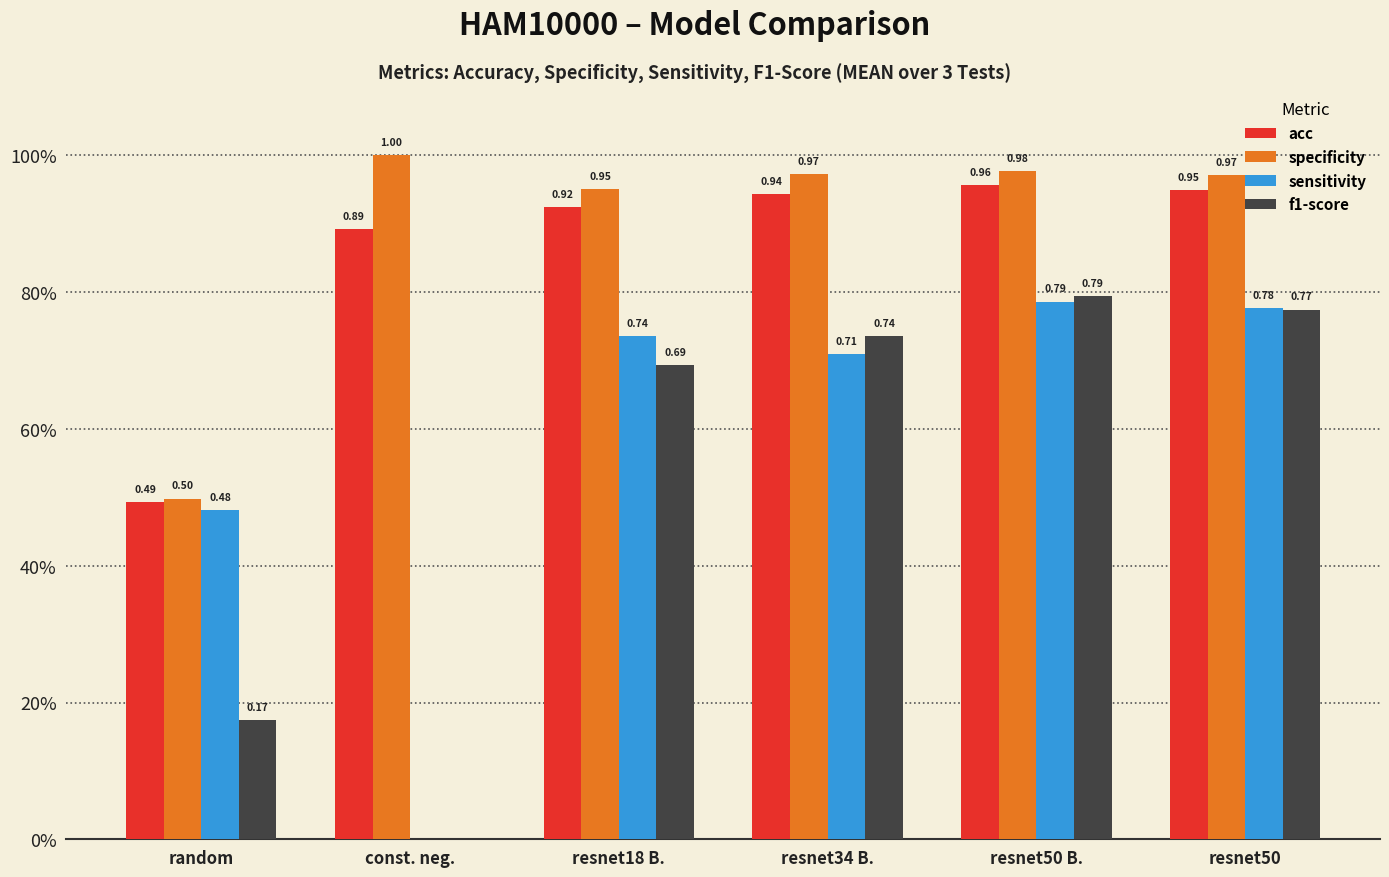

What is the average value of the specificity series?

0.9